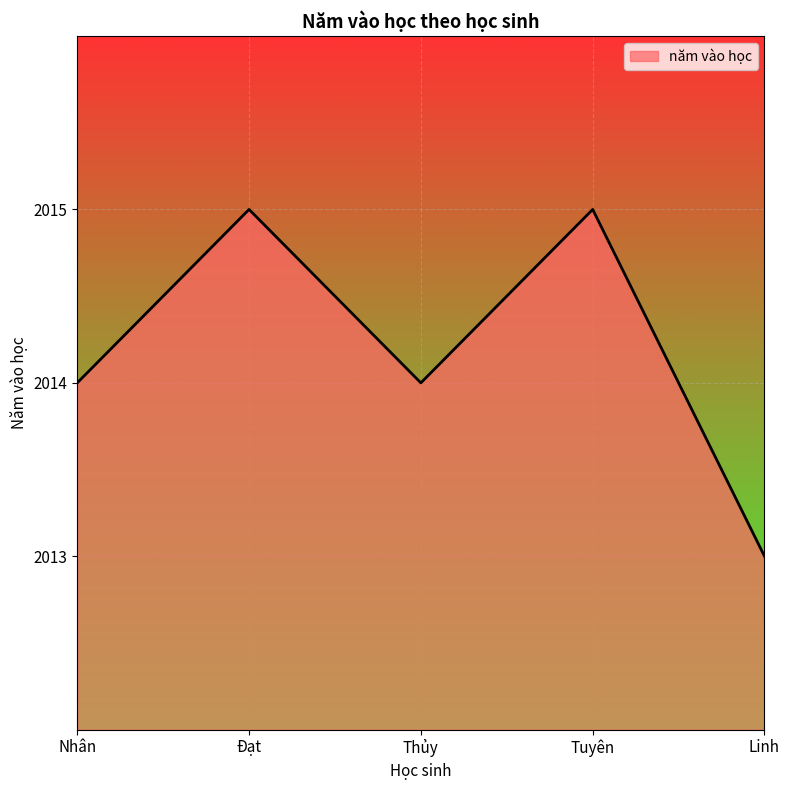

What value does the data have at Đạt?

2015